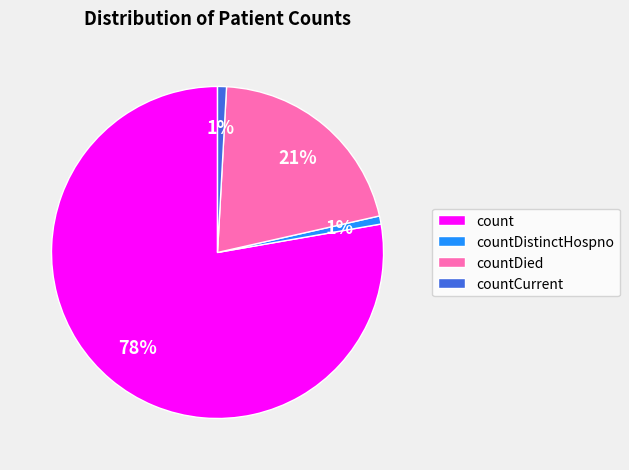

What percentage is the countCurrent slice, to the nearest percent?

1%